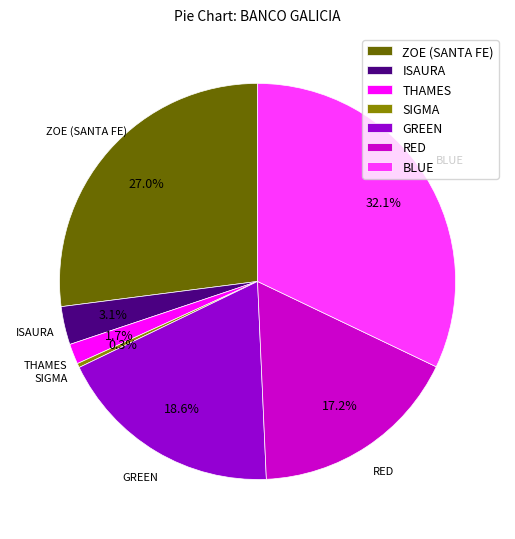

Does any single category account for the majority?

No